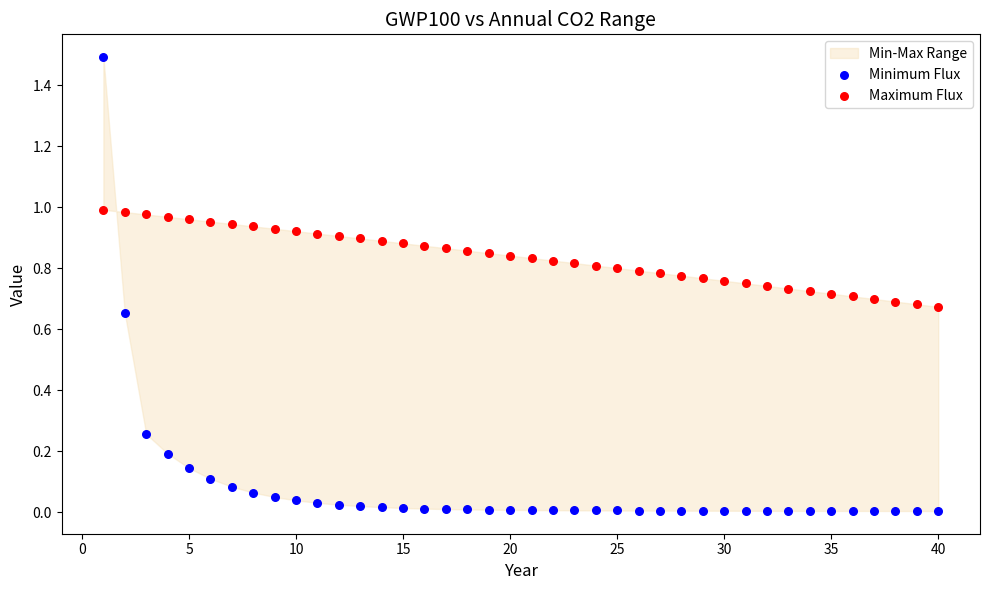

Across all data points, what is the range of X values (max minus min)?

39.0